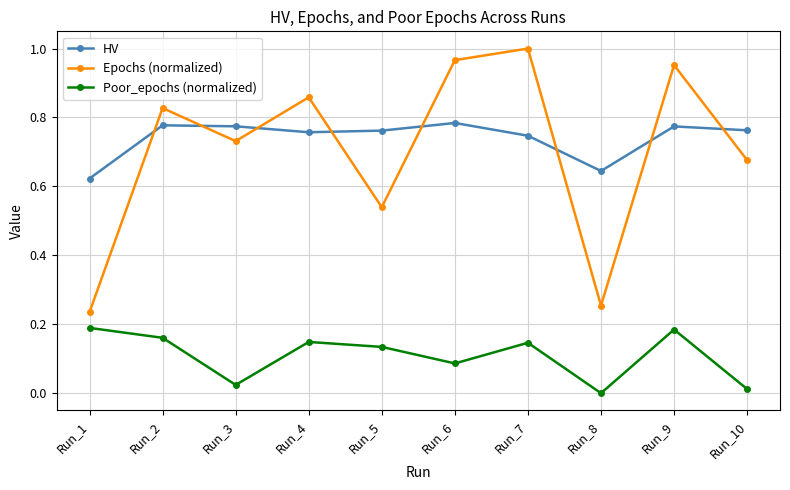

At Run_9, list the series in order from largest to smallest.

Epochs (normalized), HV, Poor_epochs (normalized)